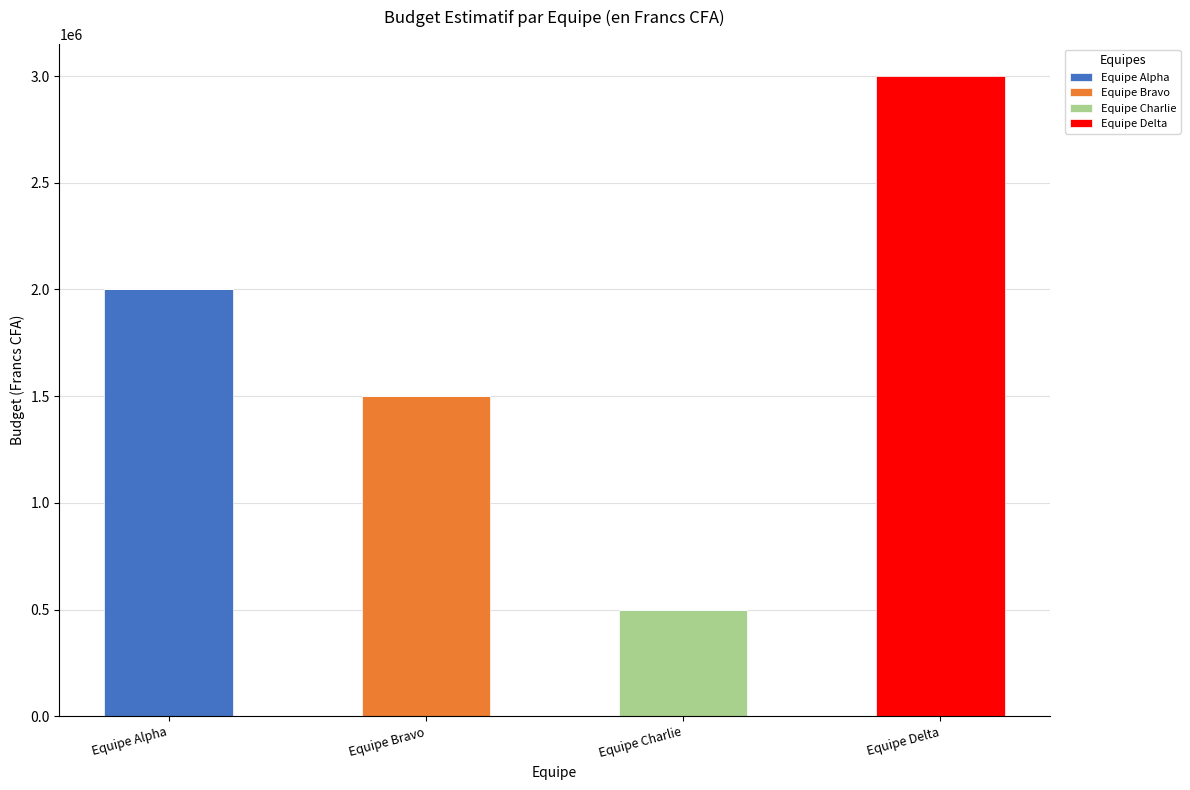

What are all the series names shown in the legend?

Equipe Alpha, Equipe Bravo, Equipe Charlie, Equipe Delta